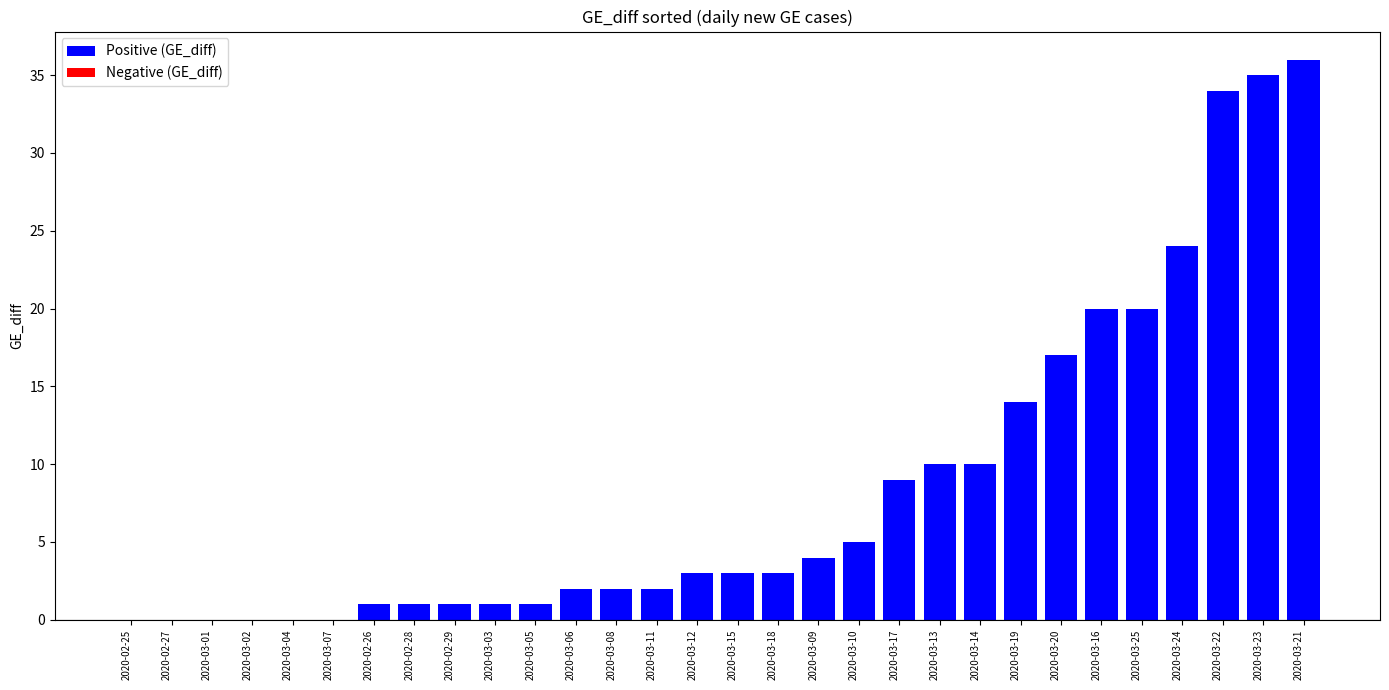

At which label is the value closest to 18?

2020-03-20